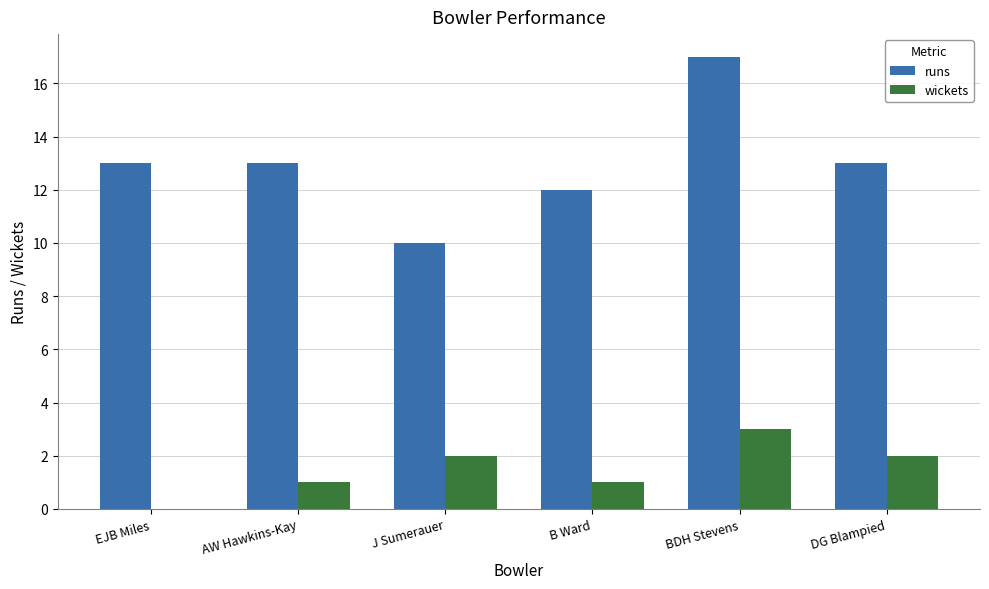

How many data points does each series have?

6